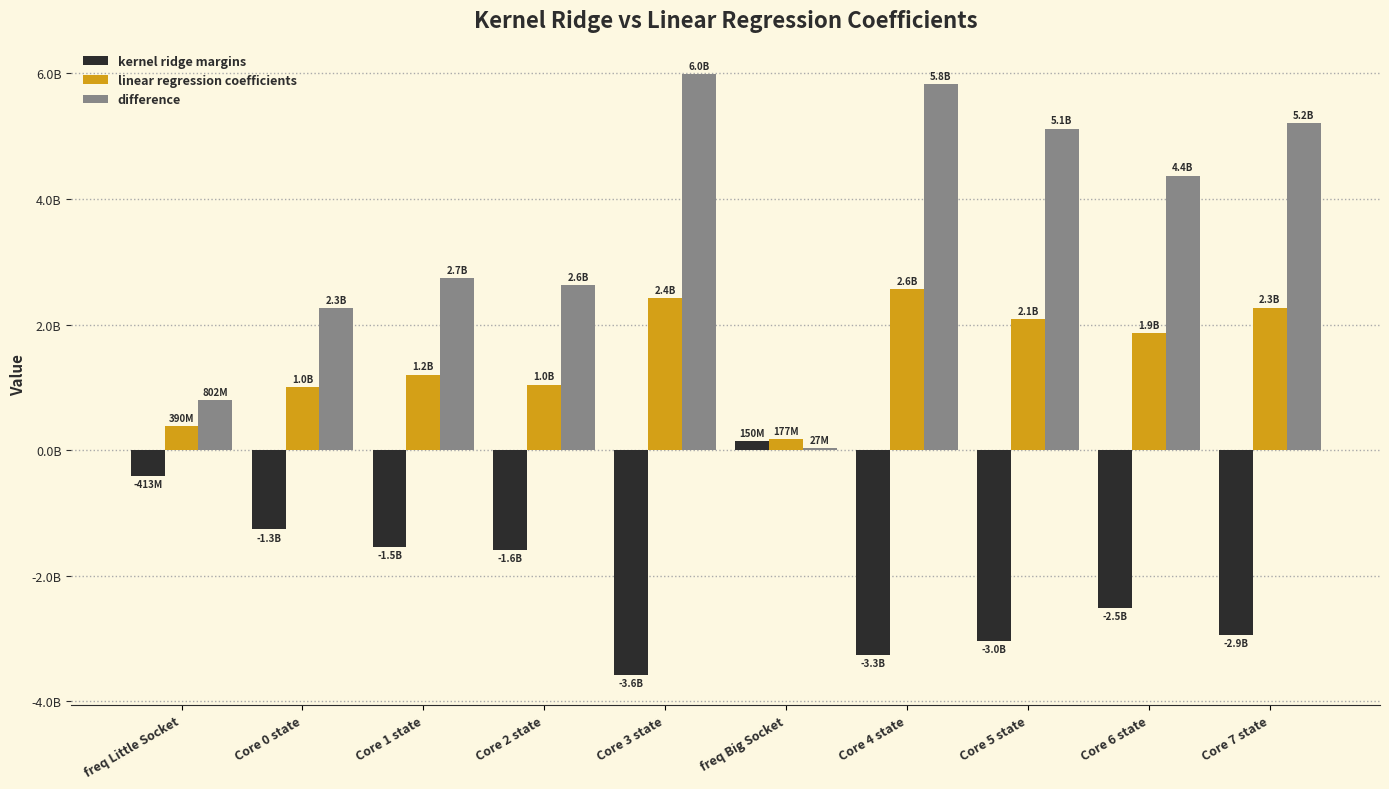

Which series has the largest range (max minus min)?

difference